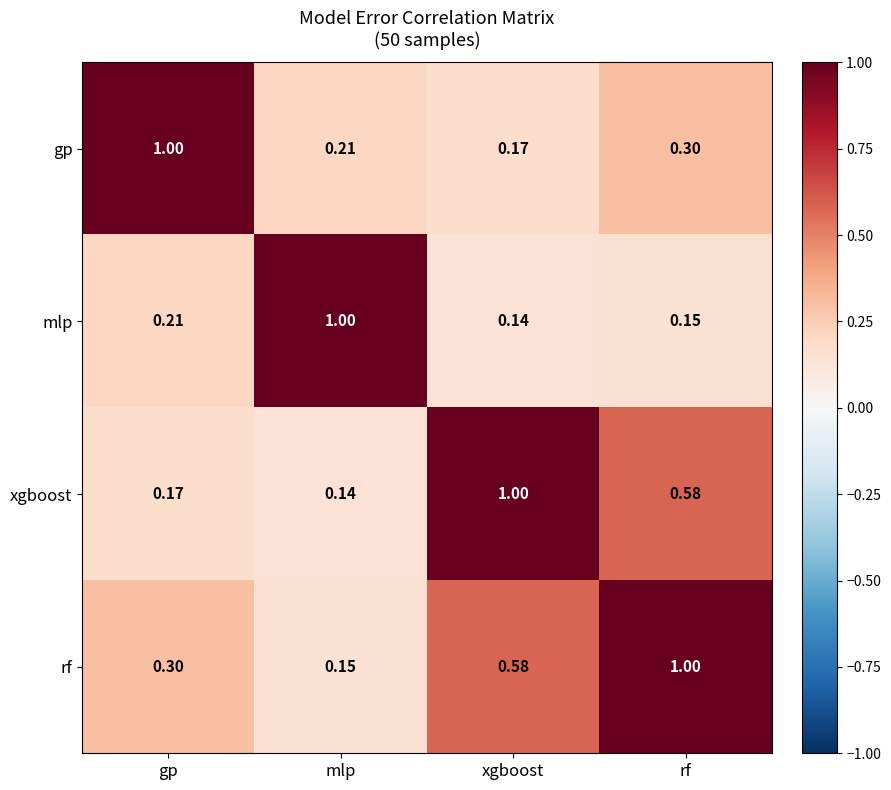

Rank the series by their average value, from highest to lowest.

rf, xgboost, gp, mlp